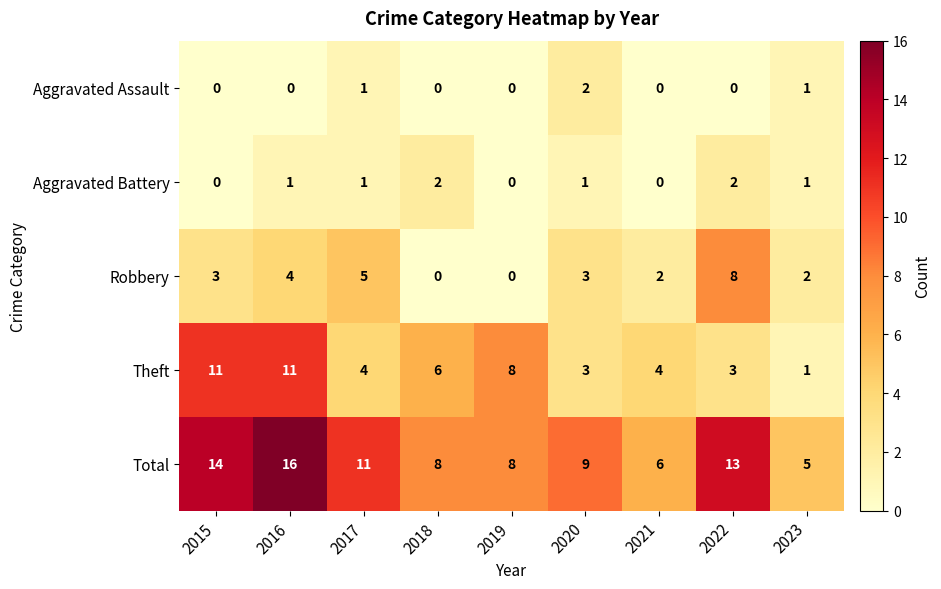

At which category is the sum across all series the highest?

2016